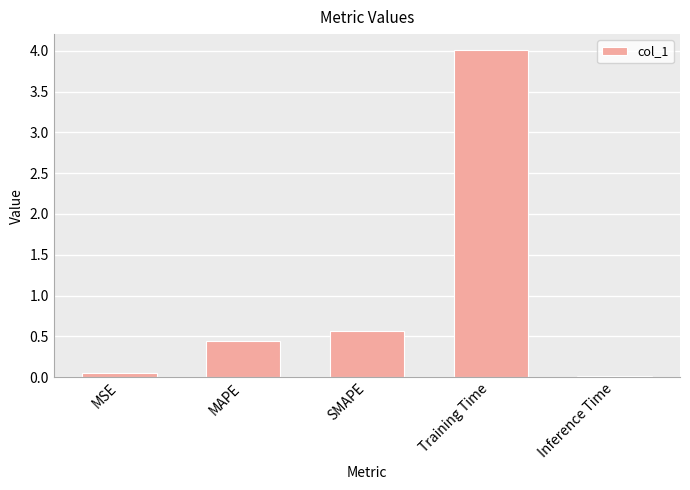

What position from the left is MAPE?

2